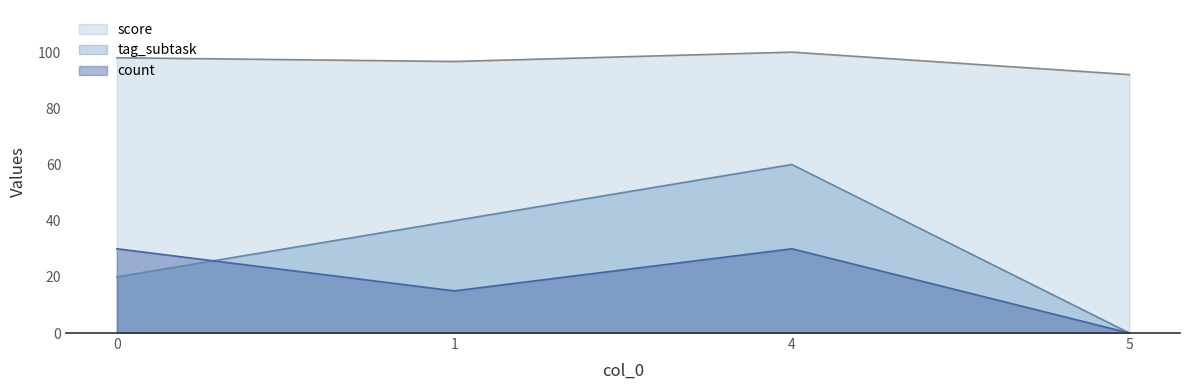

True or false: tag_subtask and score intersect in this chart.

False